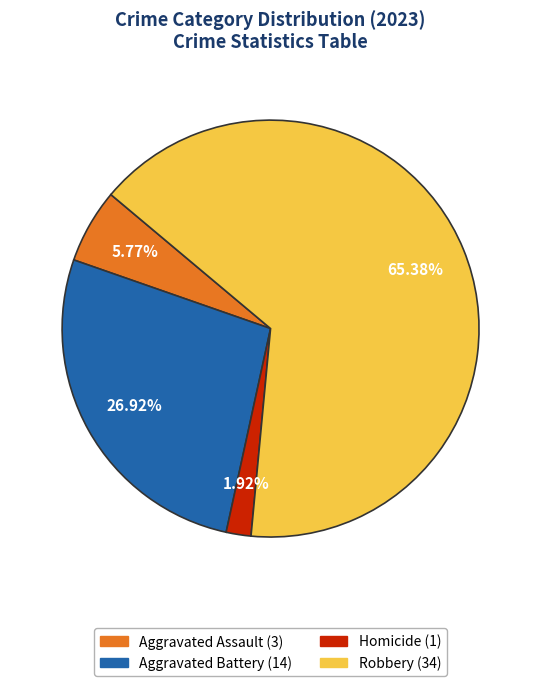

Is there any slice that represents more than half of the pie?

Yes